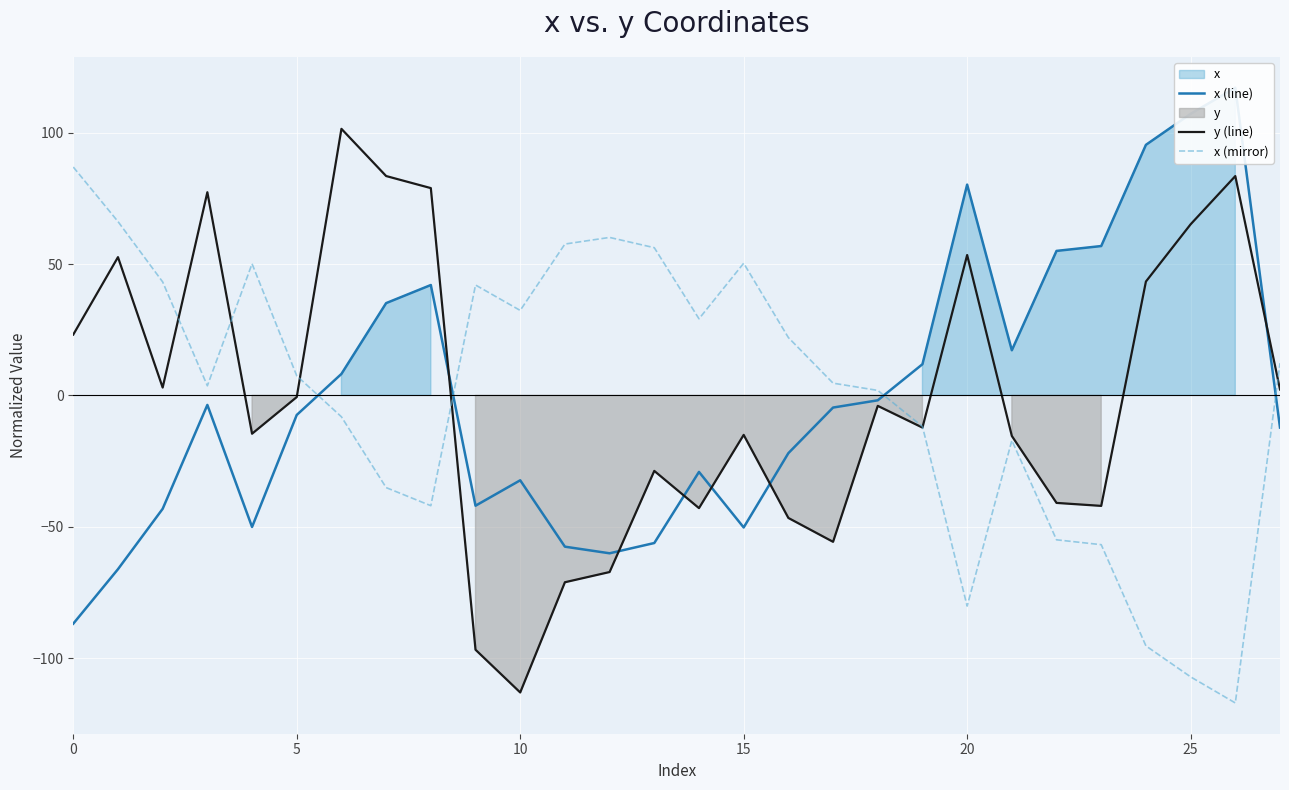

The value of x (mirror) at 21 is -17.2. True or false?

True